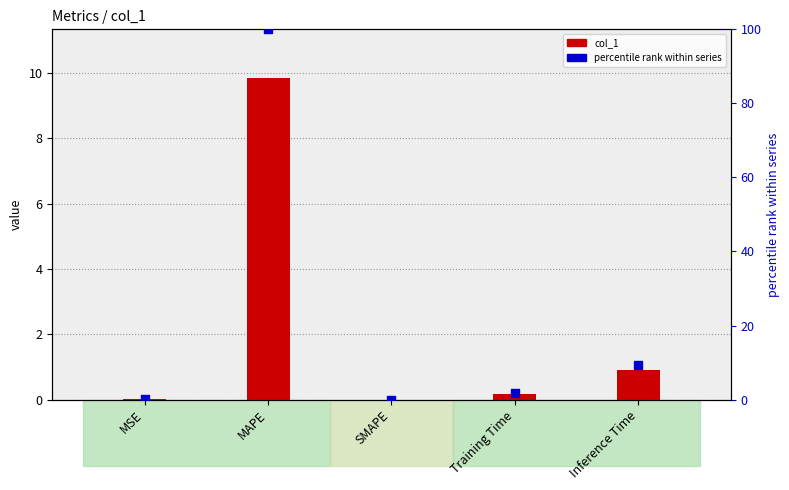

Which series reaches the minimum Y coordinate?

col_1